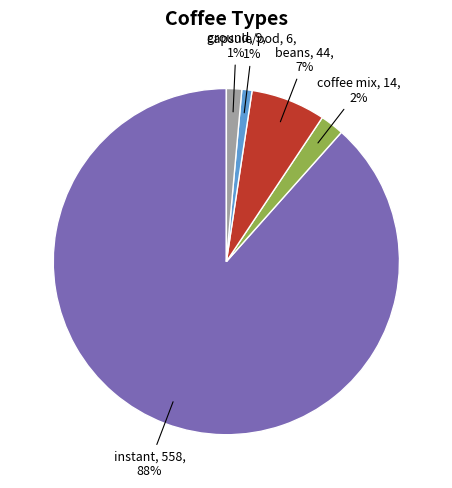

Is there a majority slice in this chart?

Yes